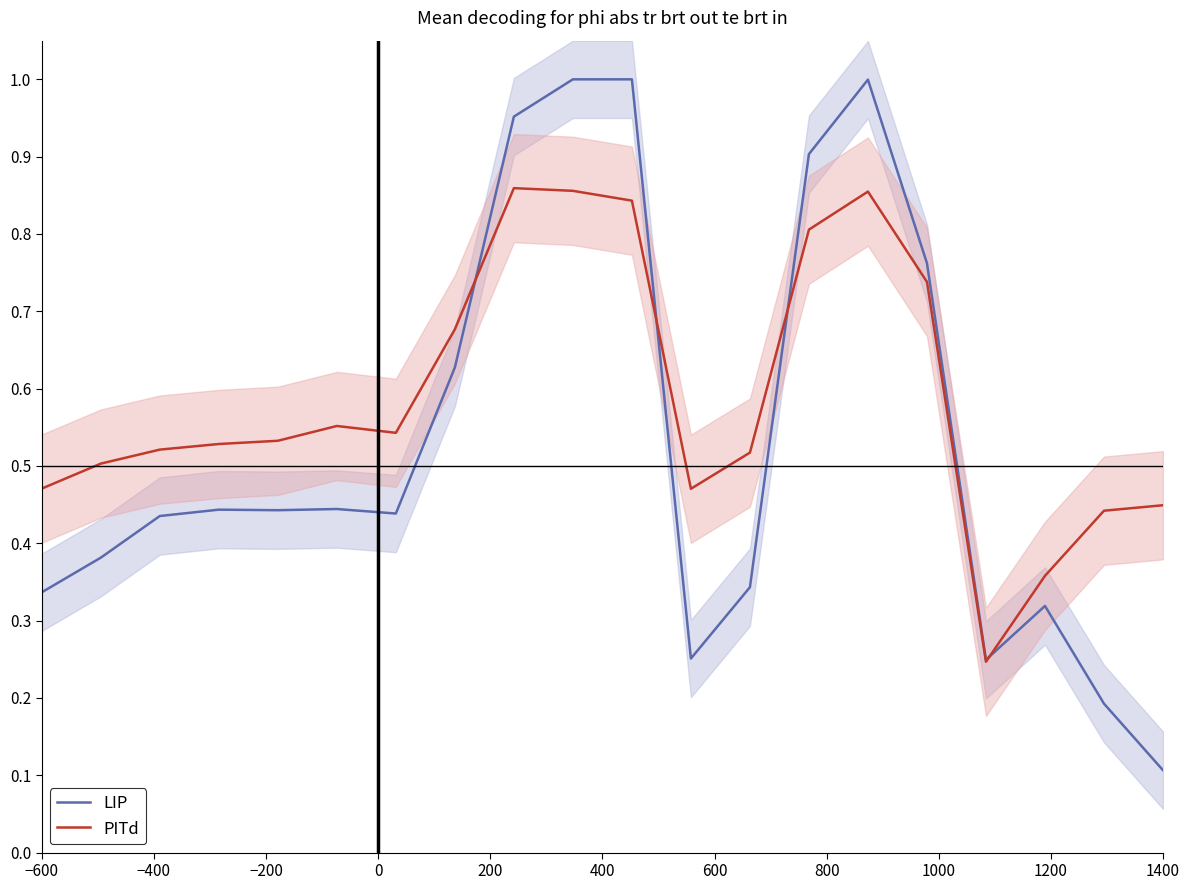

At how many categories does at least one series exceed 0?

20